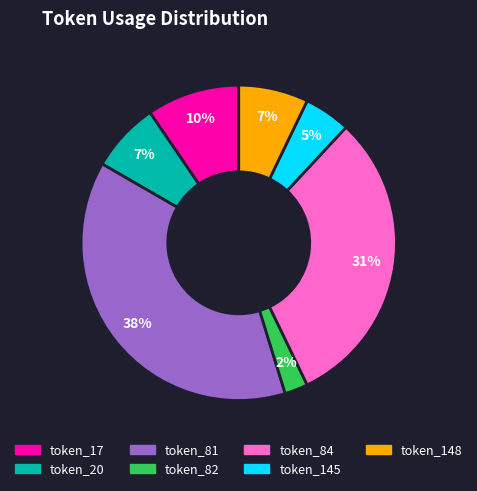

Count the number of slices in the pie.

7